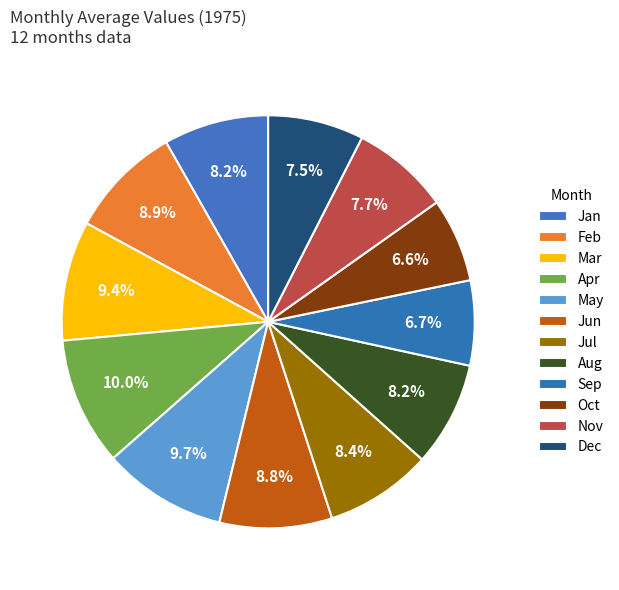

True or false: Oct accounts for 7% of the total.

True